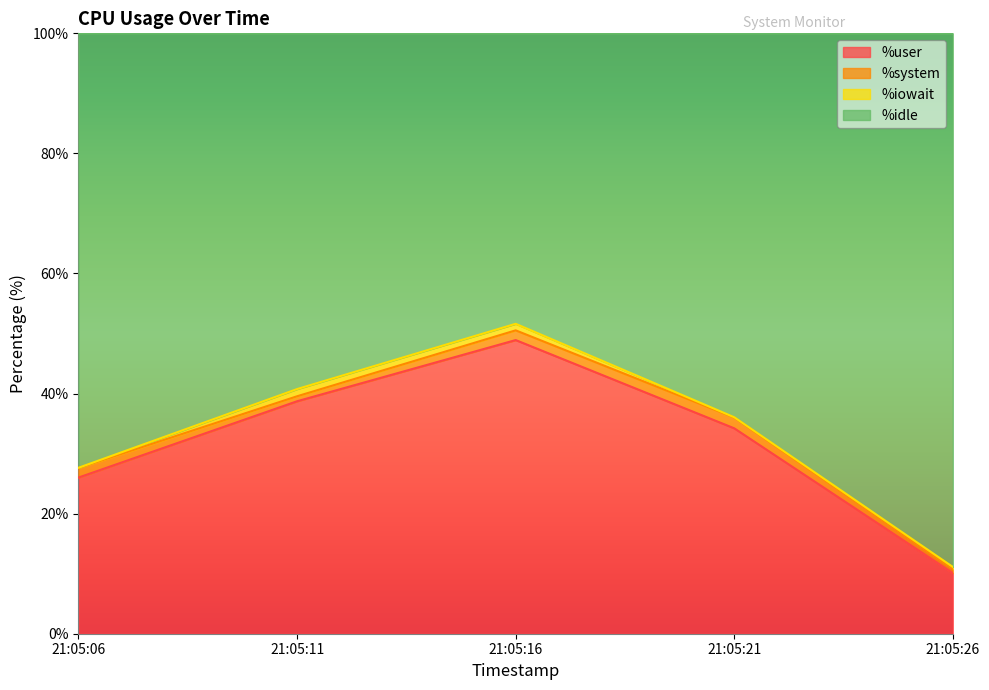

True or false: %user and %idle intersect in this chart.

False